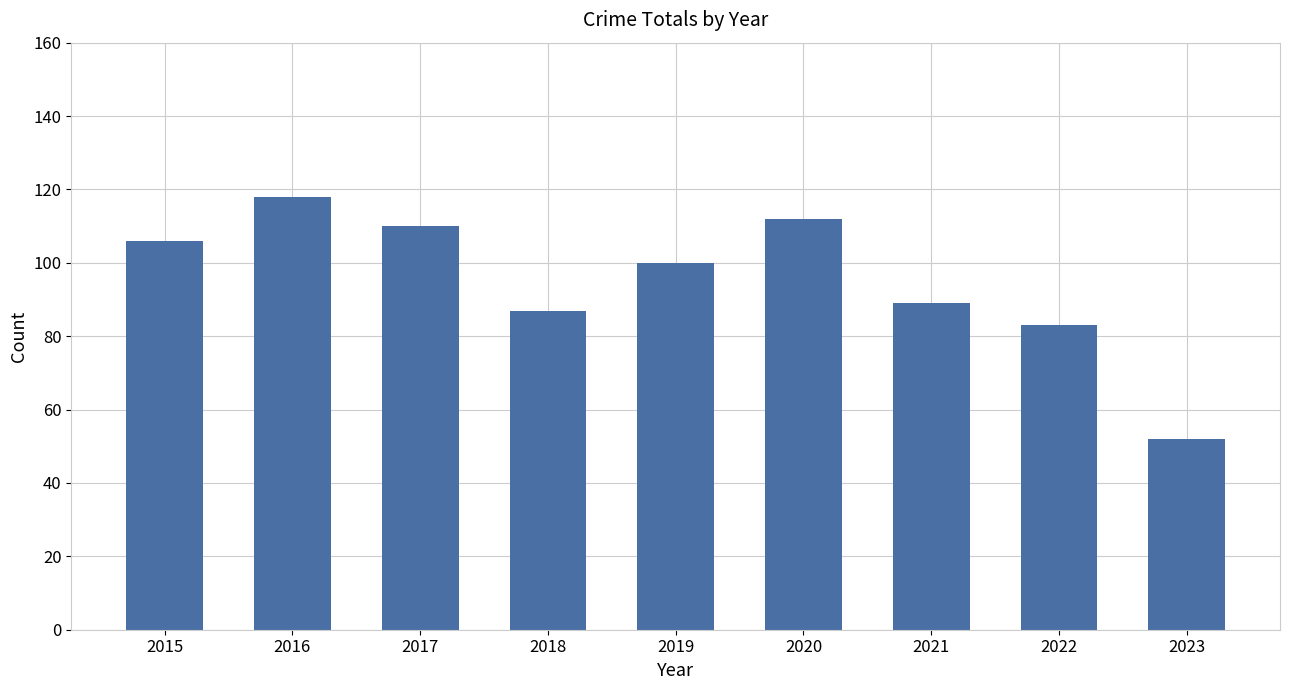

Reading right to left, list all the values displayed in this chart.

2023=52	2022=83	2021=89	2020=112	2019=100	2018=87	2017=110	2016=118	2015=106